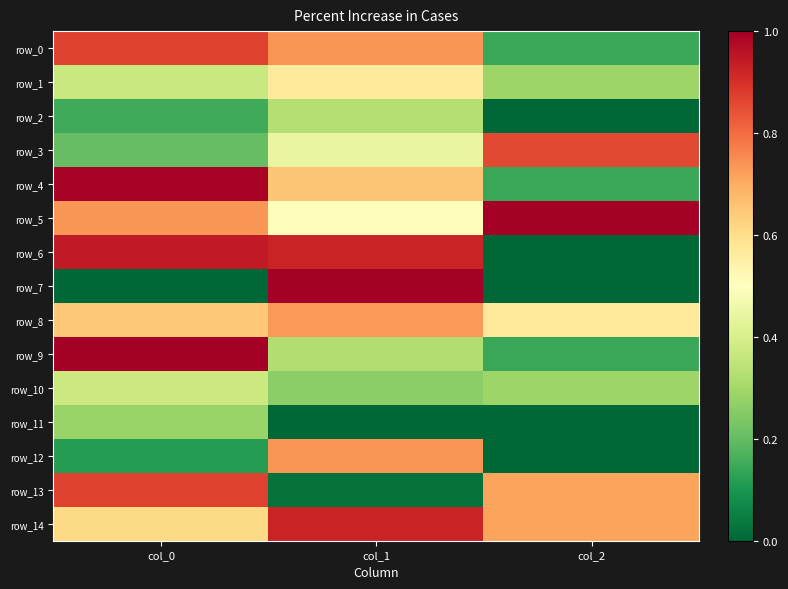

What is the sum of all row_11 values?

0.3